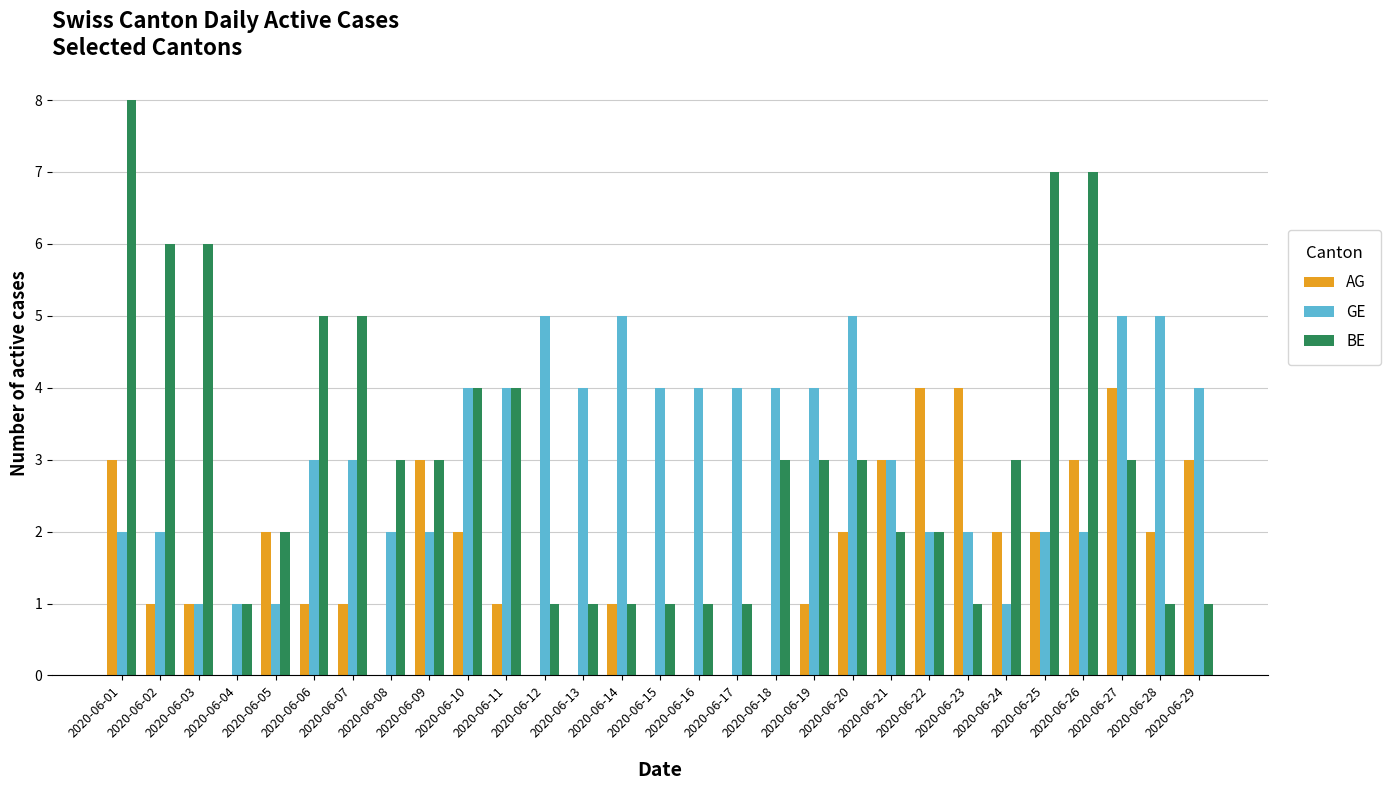

Is it true that GE equals 1 at 2020-06-24?

True